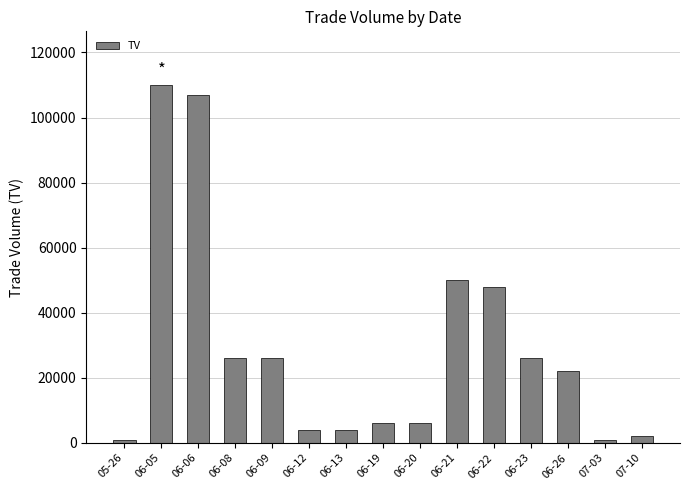

What is the label of the 2nd bar from the right?

07-03